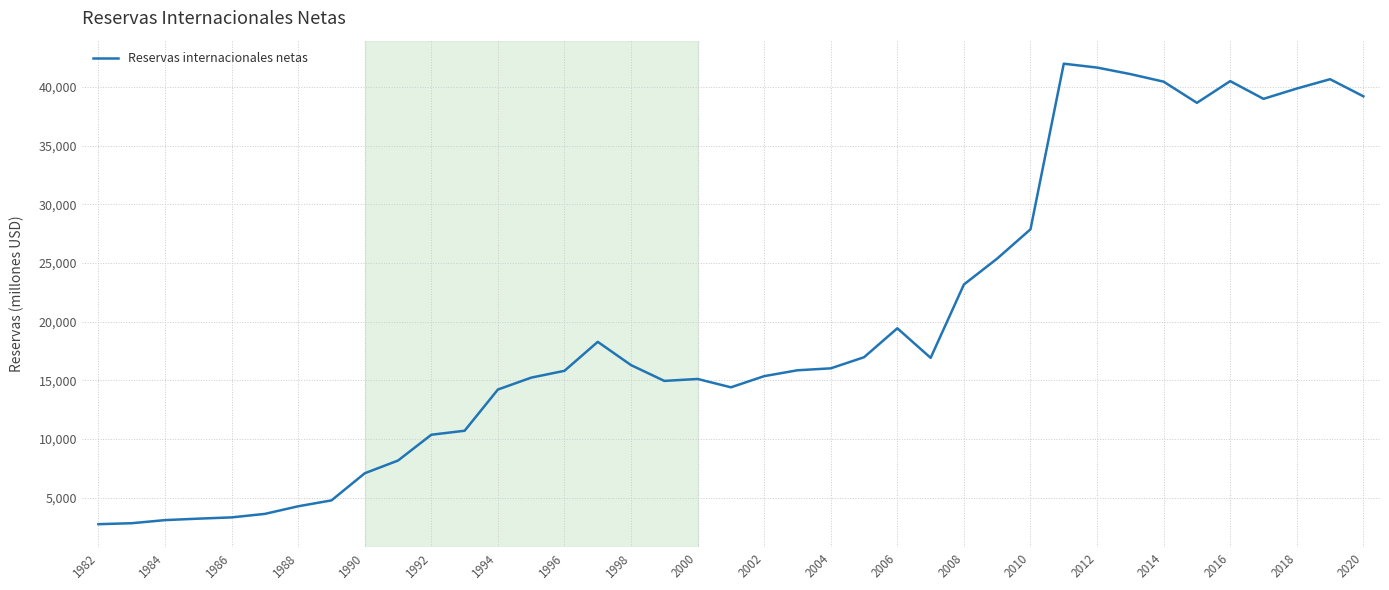

What is the maximum value shown in the chart?

41979